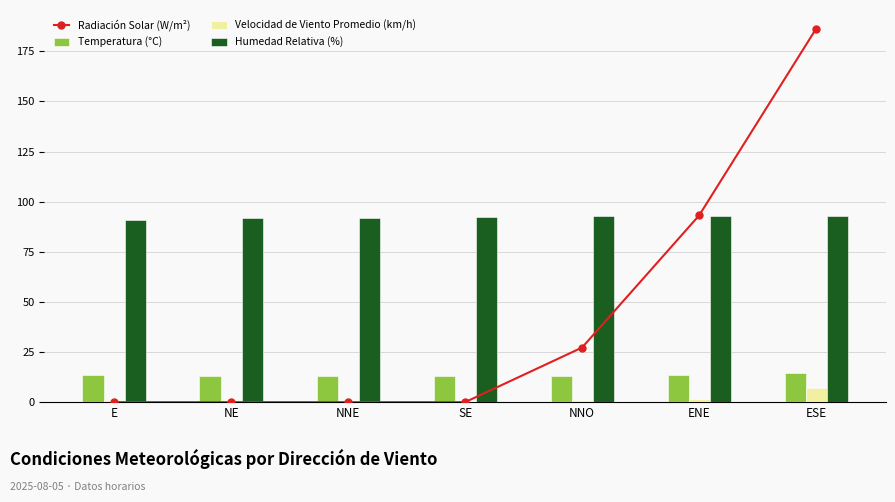

Reading right to left, extract all data points from this chart.

Radiación Solar (W/m²): 186.3	93.2	27.2	0.0	0.0	0.0	0.0
Temperatura (°C): 14.8	13.6	13.1	12.9	13.0	13.2	13.6
Velocidad de Viento Promedio (km/h): 7.3	1.7	1.3	0.7	0.5	1.3	0.8
Humedad Relativa (%): 92.9	92.9	92.8	92.3	92.0	91.8	91.1